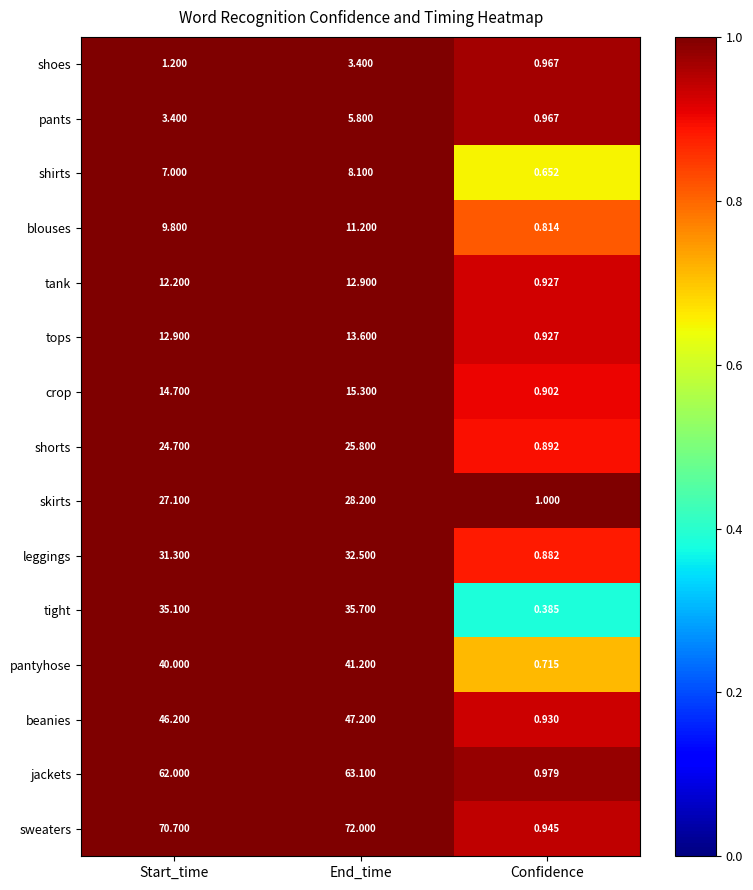

At which label does jackets reach its minimum?

Confidence